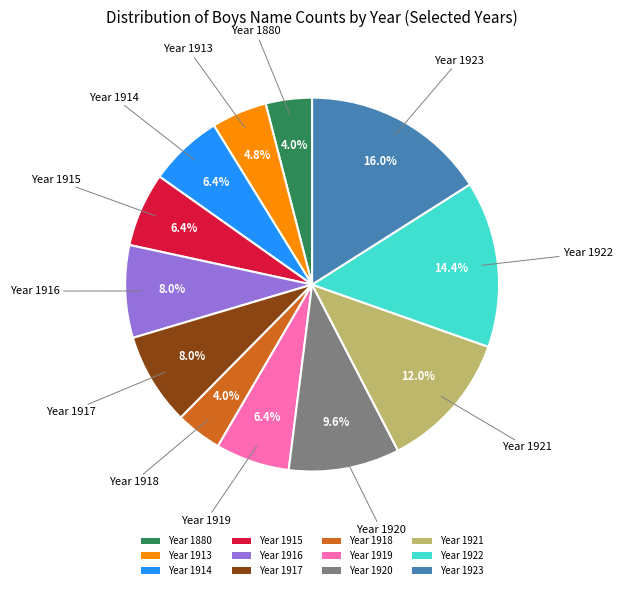

What is the largest slice in the pie chart?

Year 1923